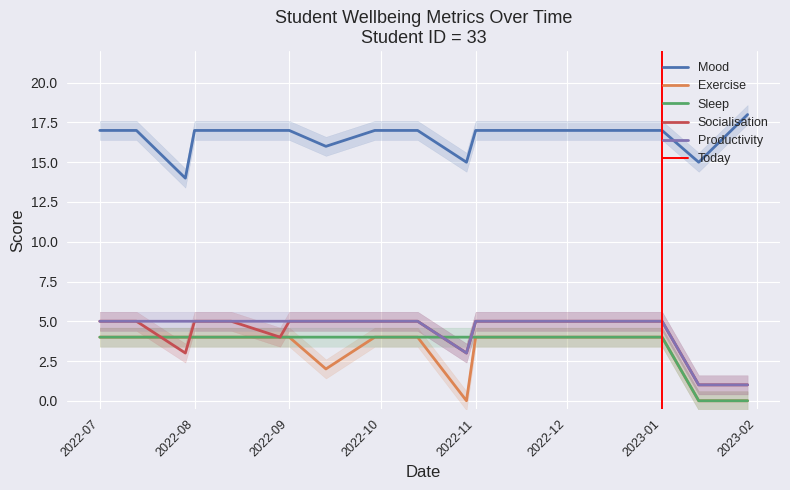

The Exercise series shows 6 at 2022-07. True or false?

False